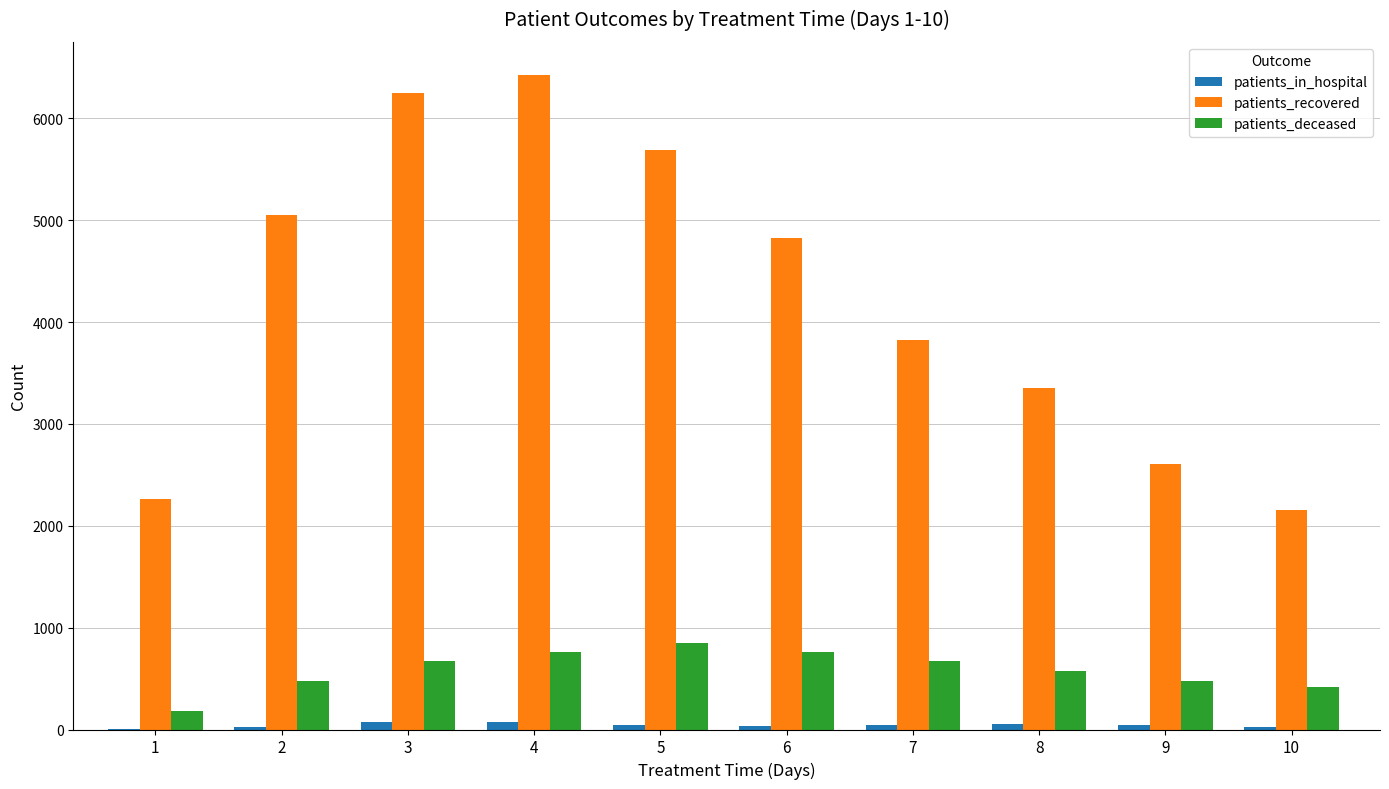

What value does the patients_deceased series have at 6?

765